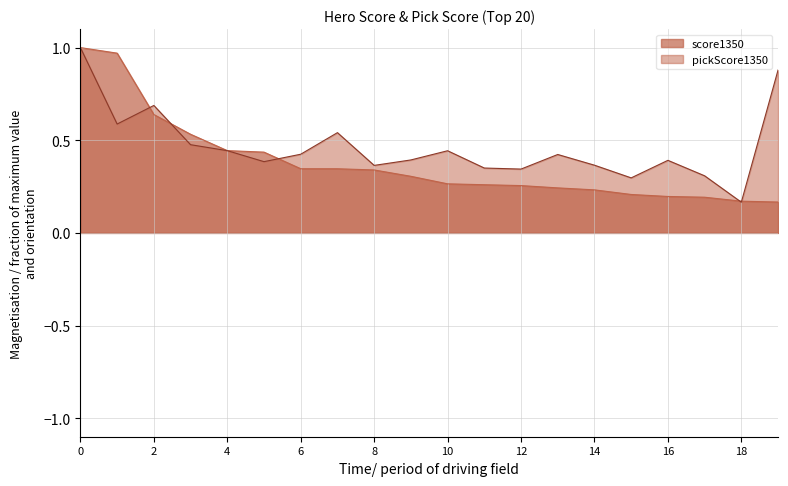

At which label does pickScore1350 reach its minimum?

18